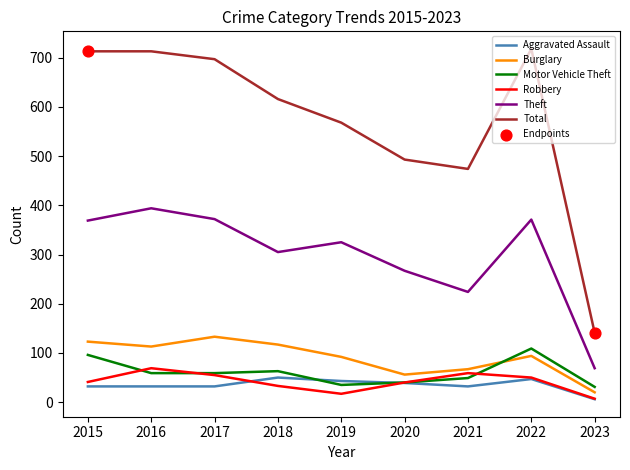

Which series has the largest total across all categories?

Total